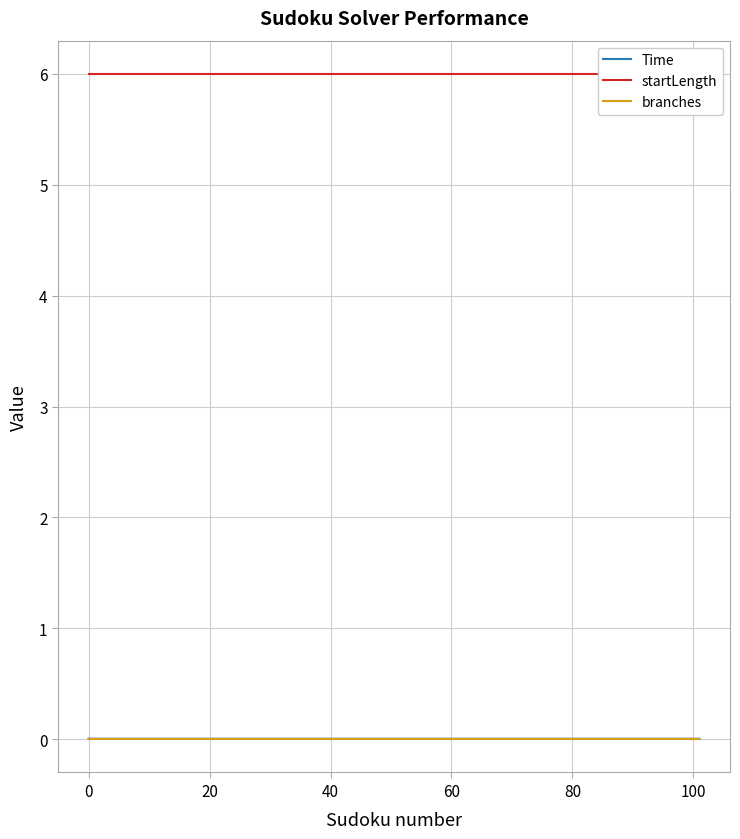

True or false: Time and branches intersect in this chart.

False